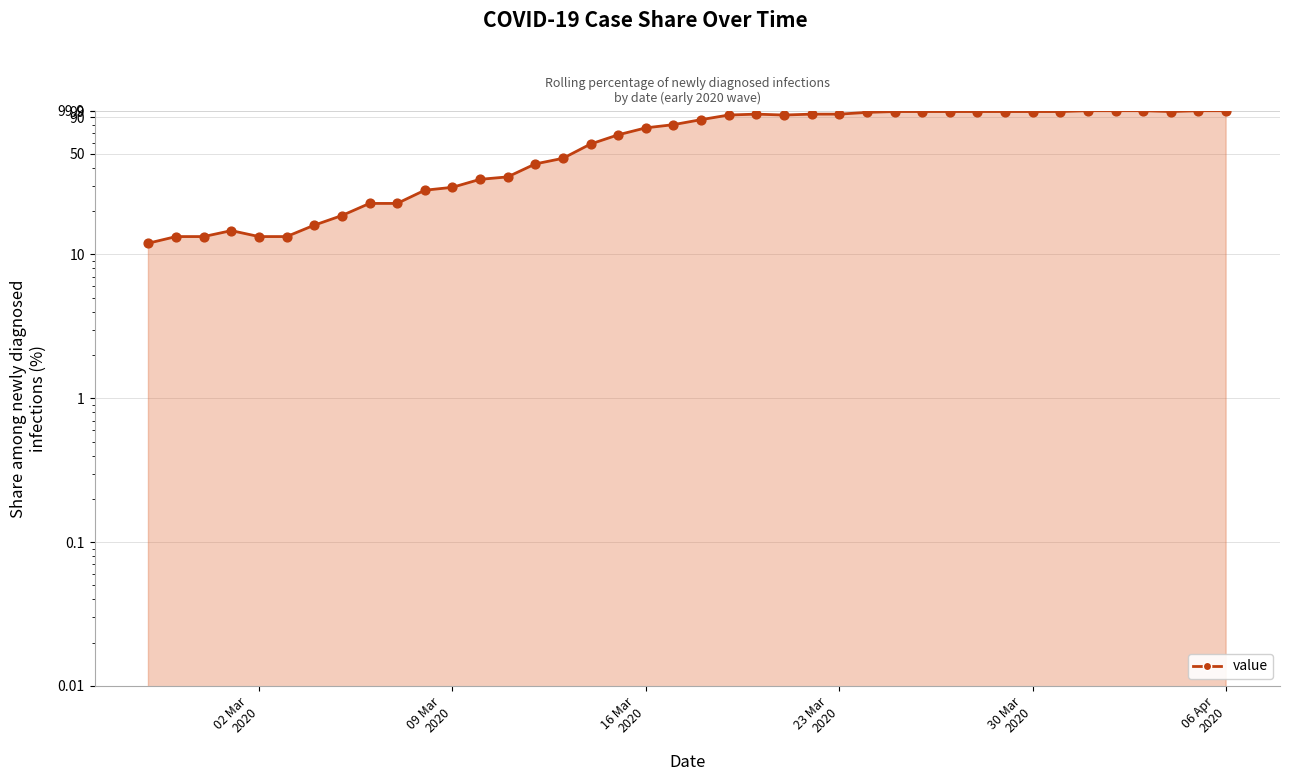

Approximately how many times larger is the value at 2020-03-04 compared to 2020-02-27?

1.3